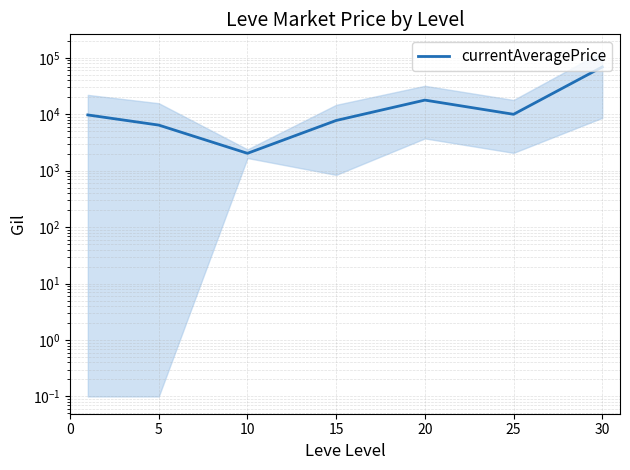

The value at 25 is 9989.4. True or false?

True